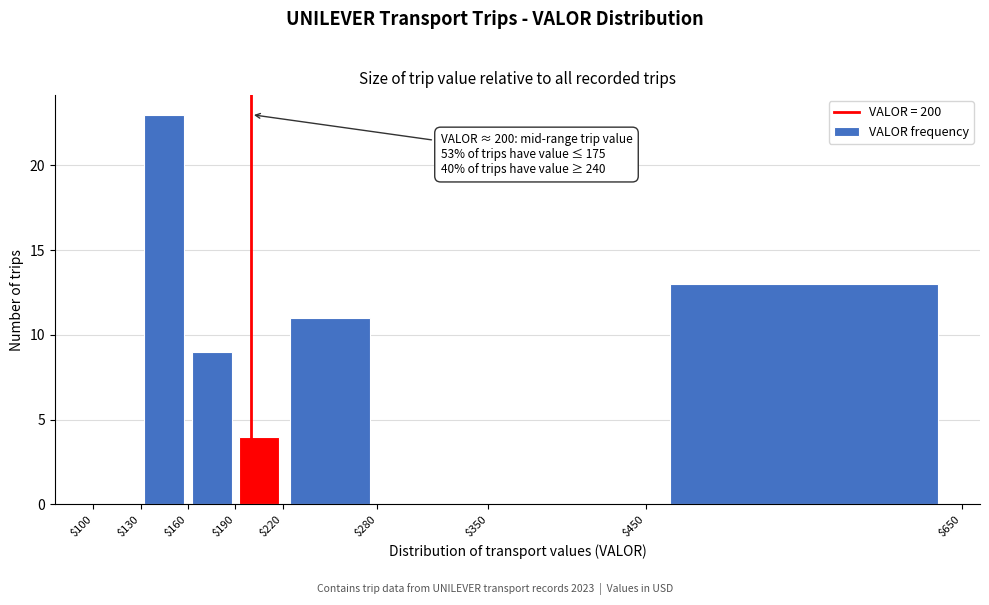

Over which range of the x-axis is the bar tallest?

$130 to $160